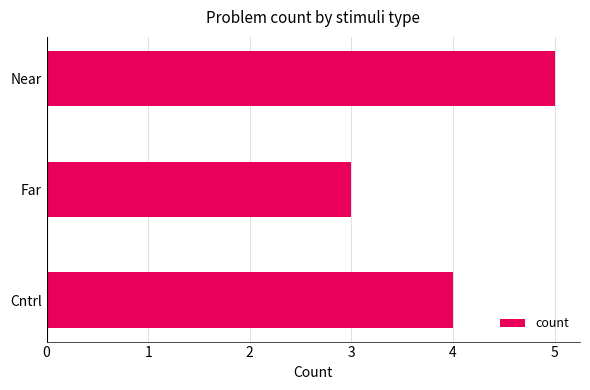

Is it true that the value at Far is 1?

False